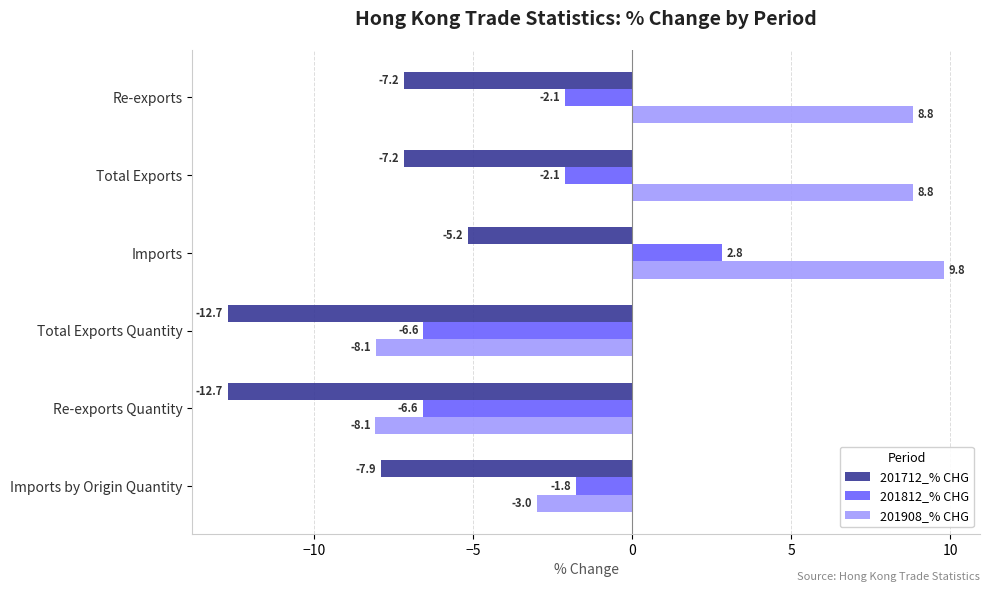

How many positive values does the 201812_% CHG series have?

1